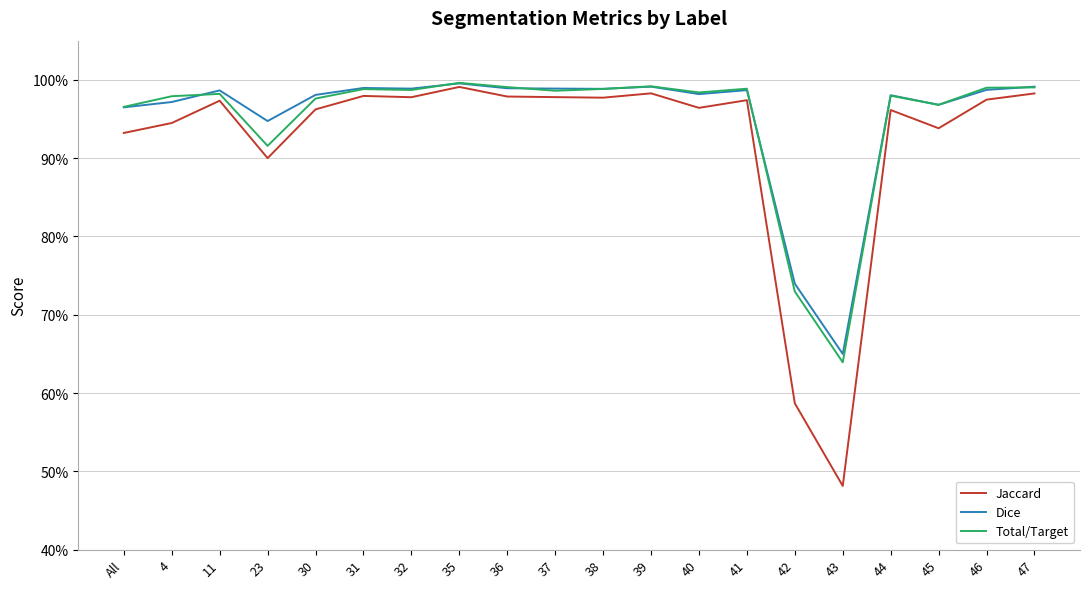

At how many categories does at least one series exceed 0?

20